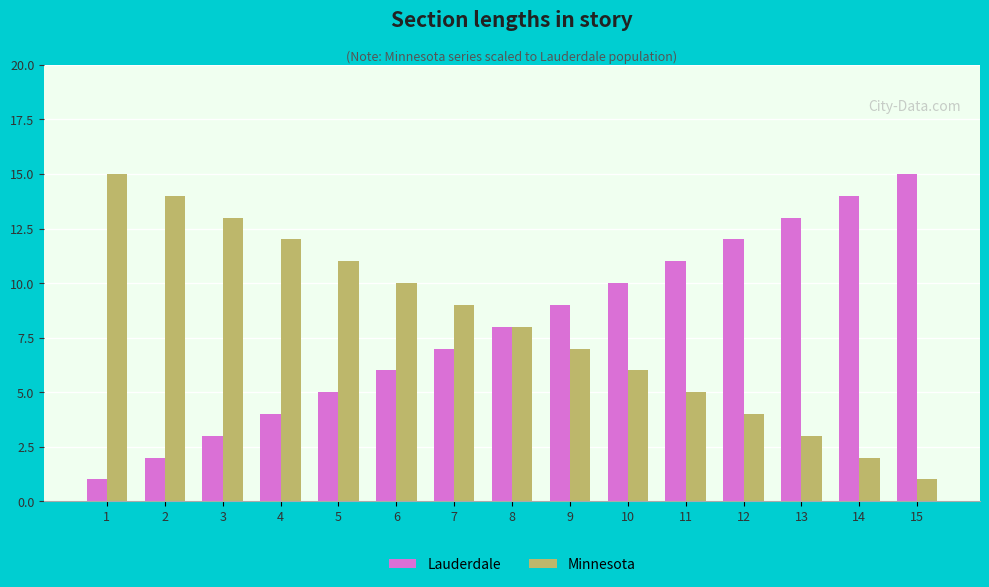

What is the sum of the Lauderdale values at 13 and 5?

18